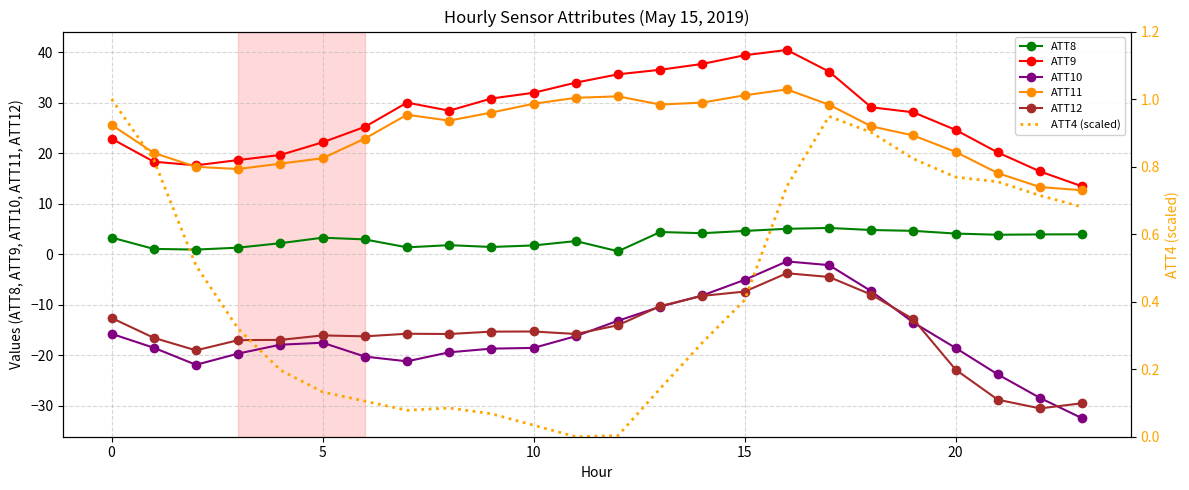

What is the label of the 17th point from the left?

16